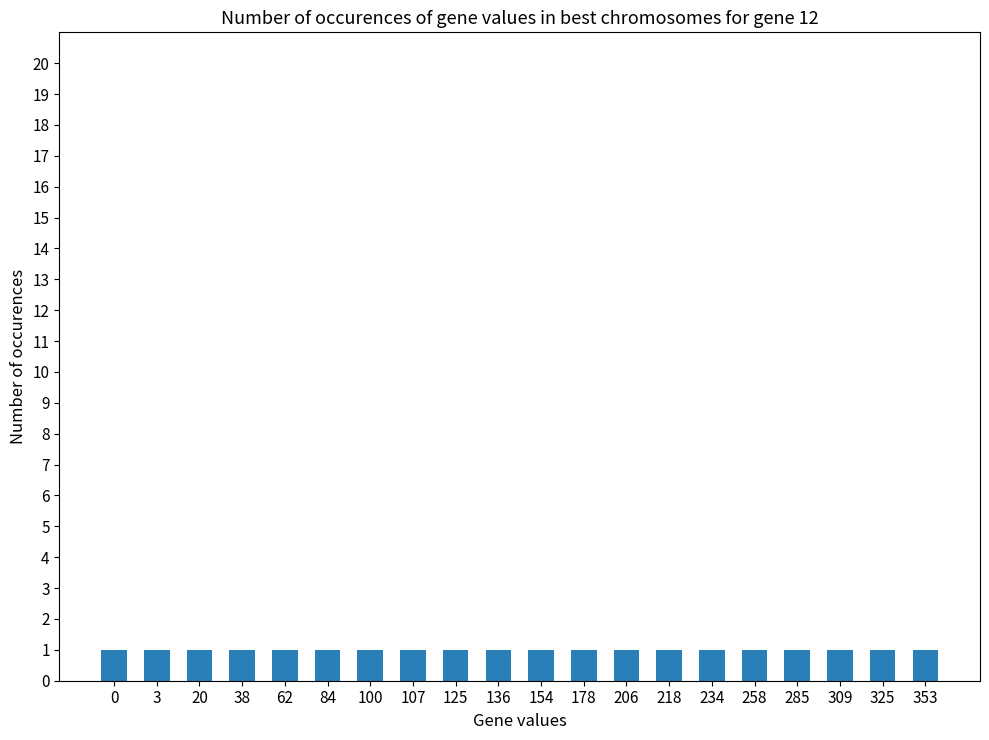

How many values are above zero?

19